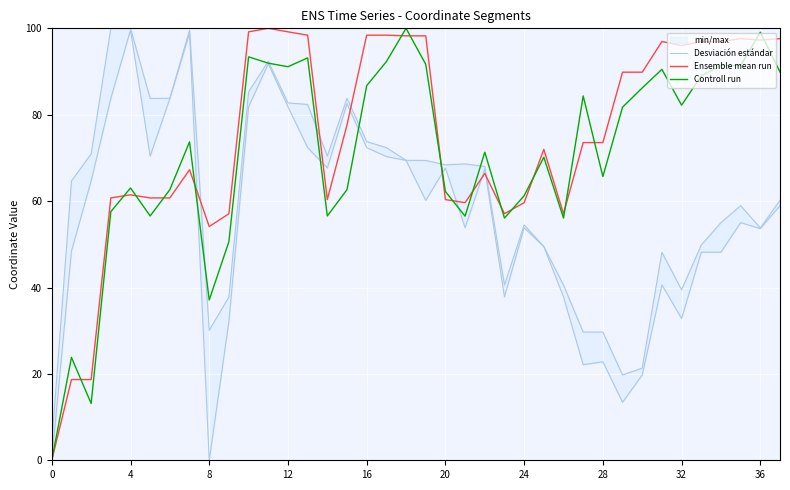

Read the Controll run value at 36.

99.1